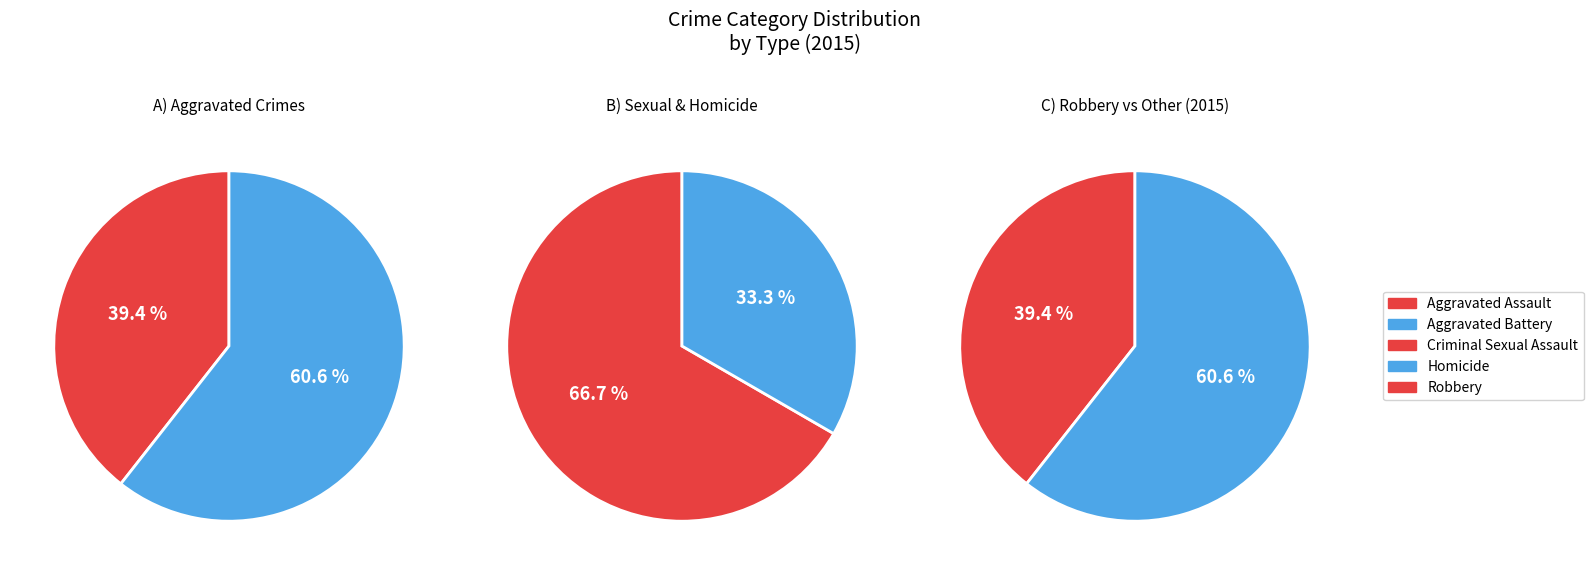

Between Homicide and Aggravated Battery, which is larger?

Aggravated Battery